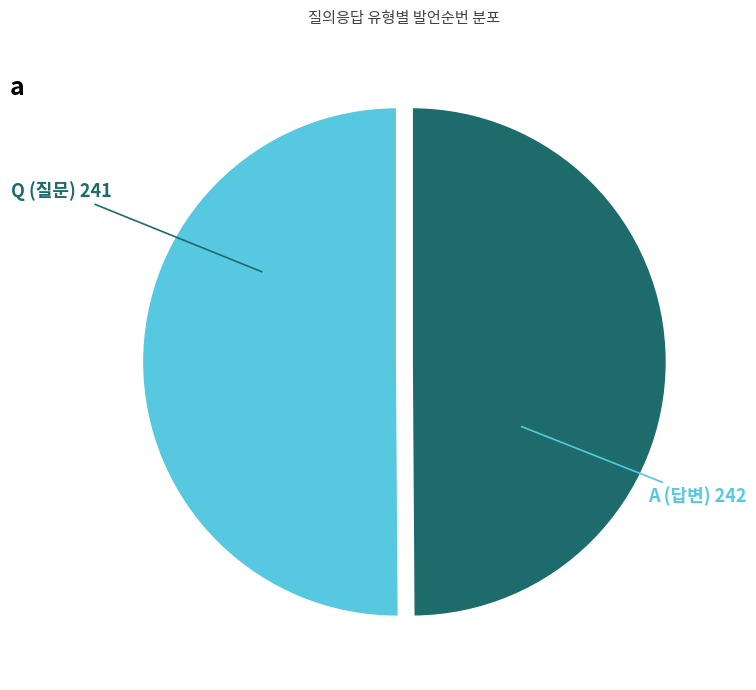

Is the sum of Q and A greater than half?

Yes